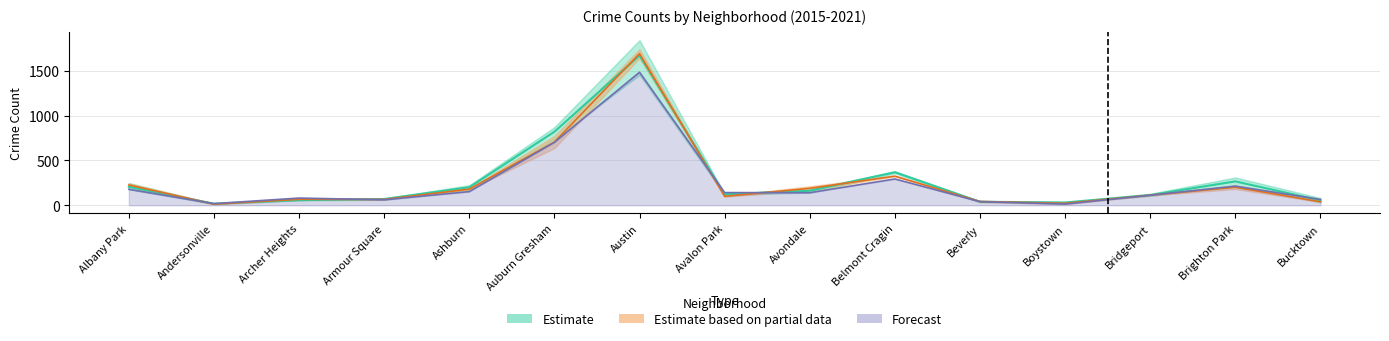

Between Ashburn and Armour Square, which is larger?

Ashburn